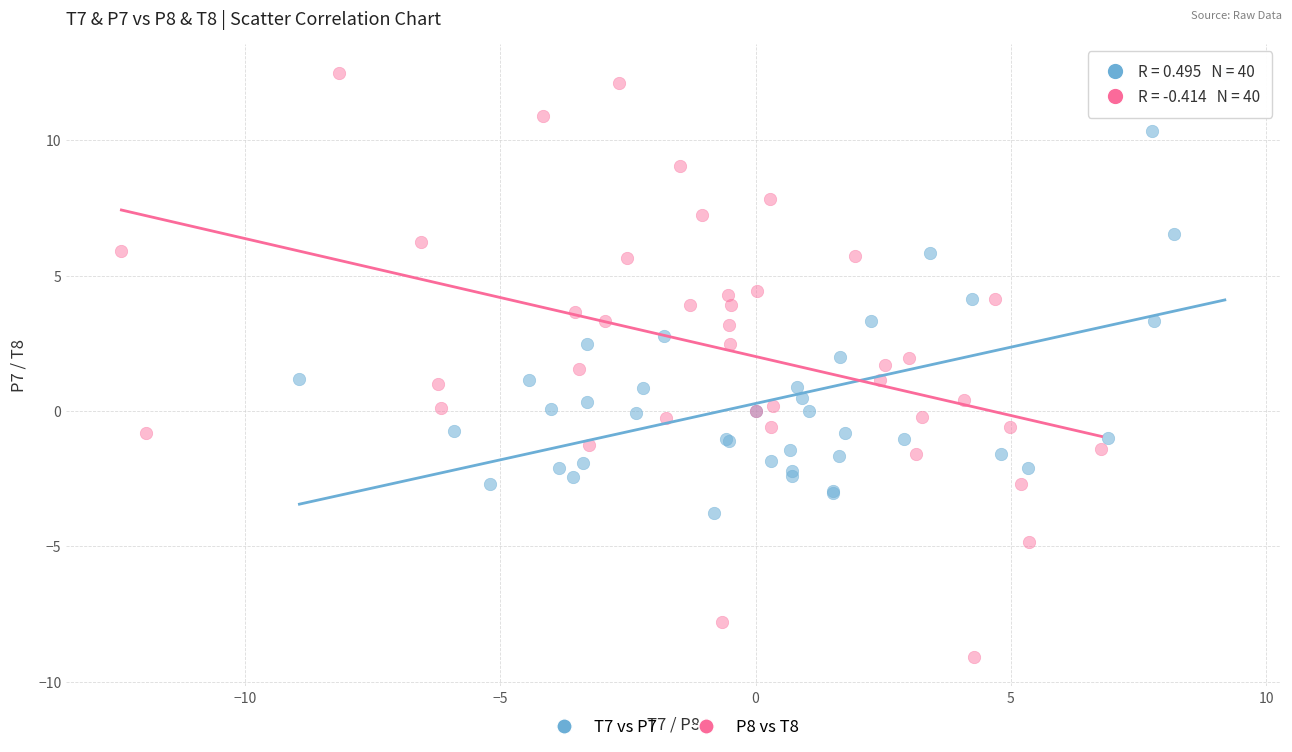

Which series has the widest spread of Y values?

P8 vs T8